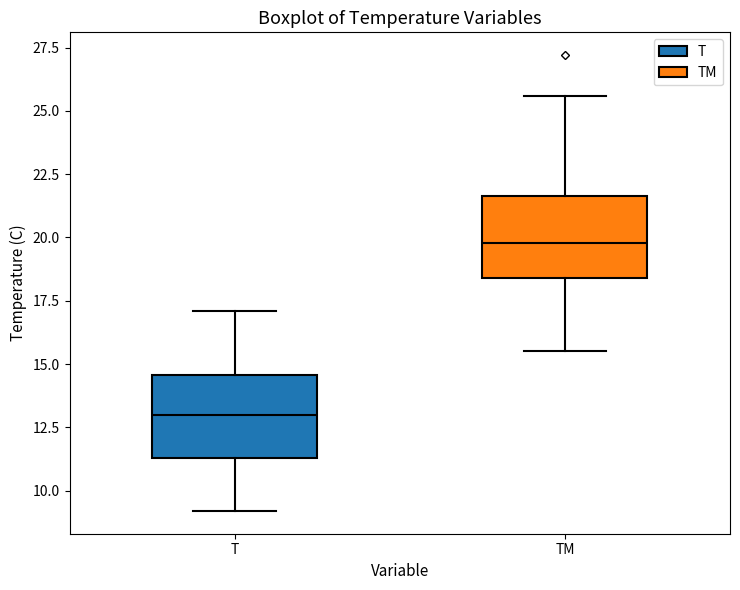

Which box's median line is the highest?

TM